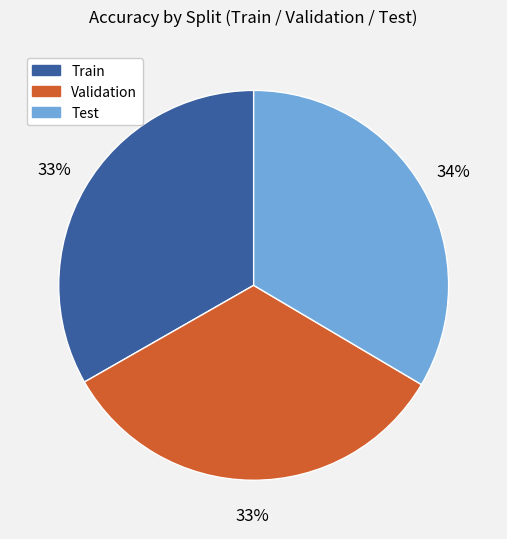

What percentage is the Train slice, to the nearest percent?

33%